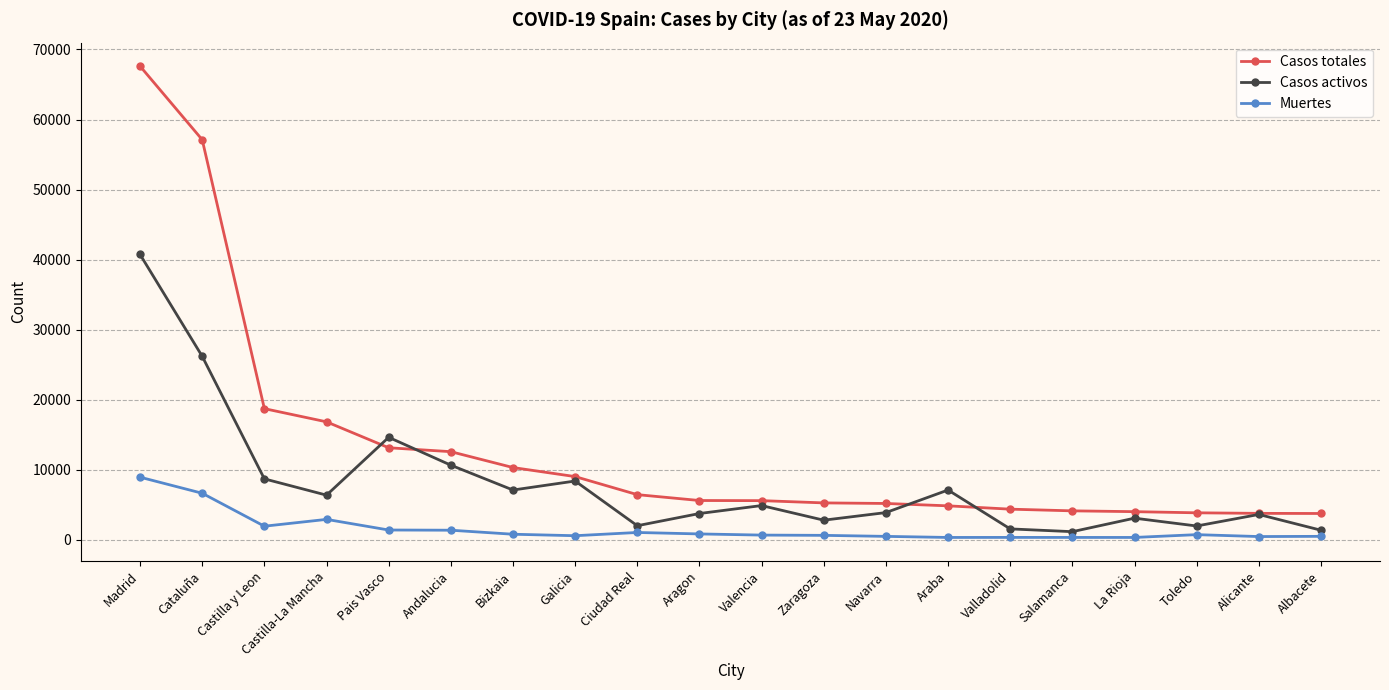

Which label corresponds to the largest value in the chart?

Madrid